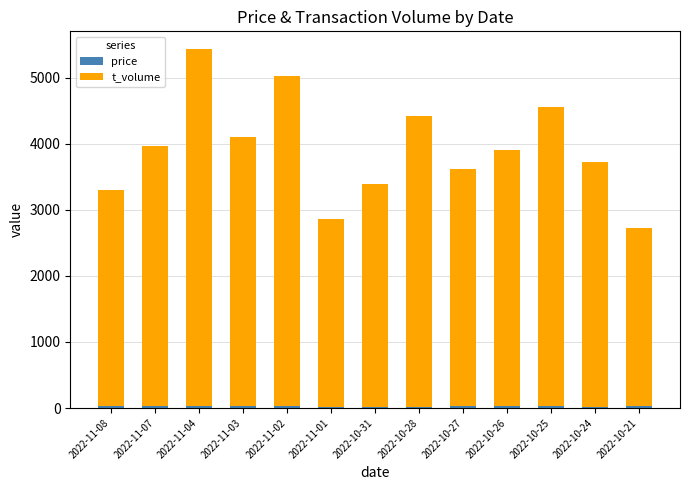

At which category is the sum across all series the highest?

2022-11-04